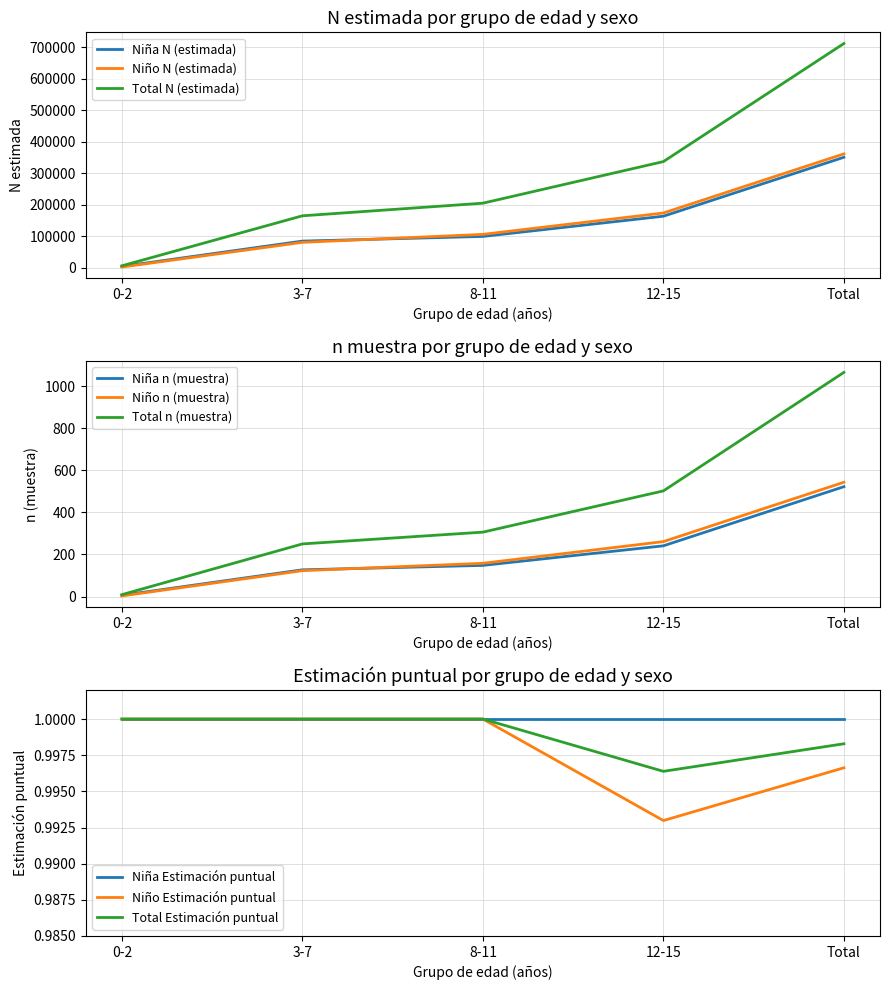

What is the difference between the maximum and minimum values in the Niña N (estimada) series?

347024